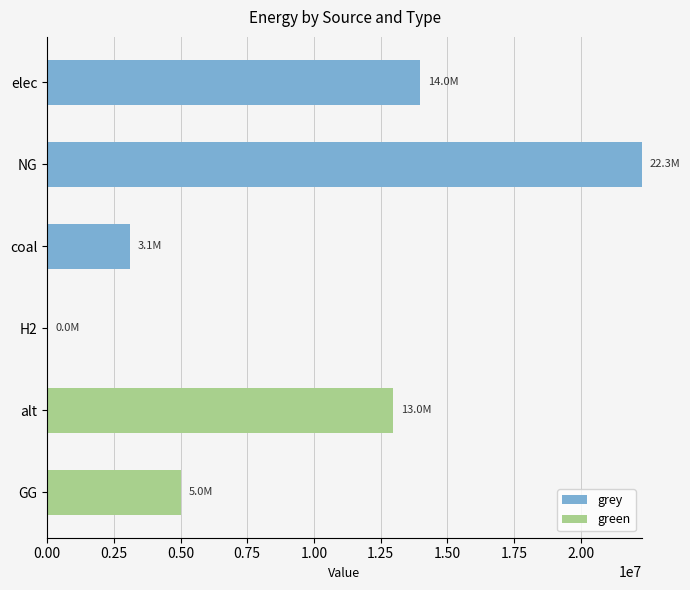

What are all the series names shown in the legend?

grey, green